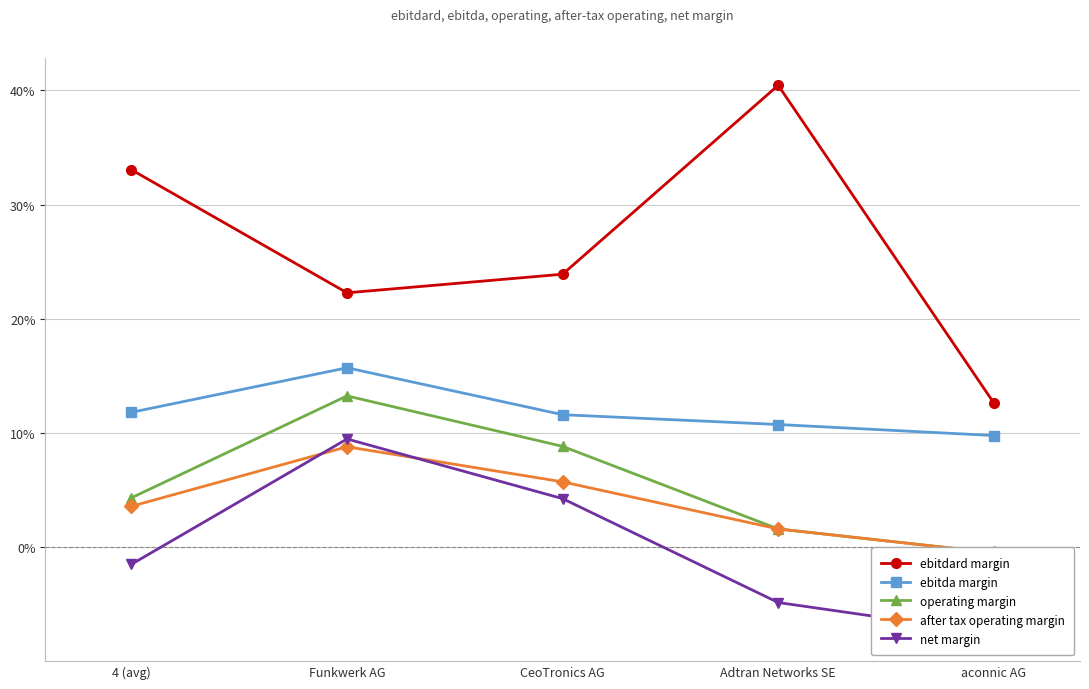

Where is net margin nearest to the value 0?

4 (avg)